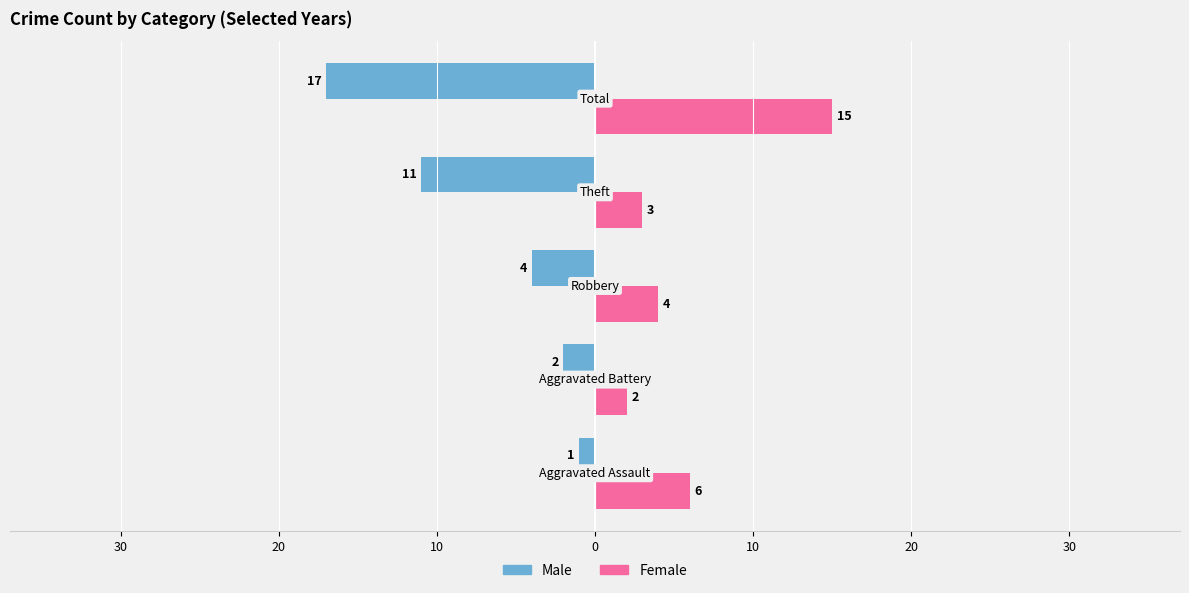

What is the value of the Female bar at the 3rd from the left?

4